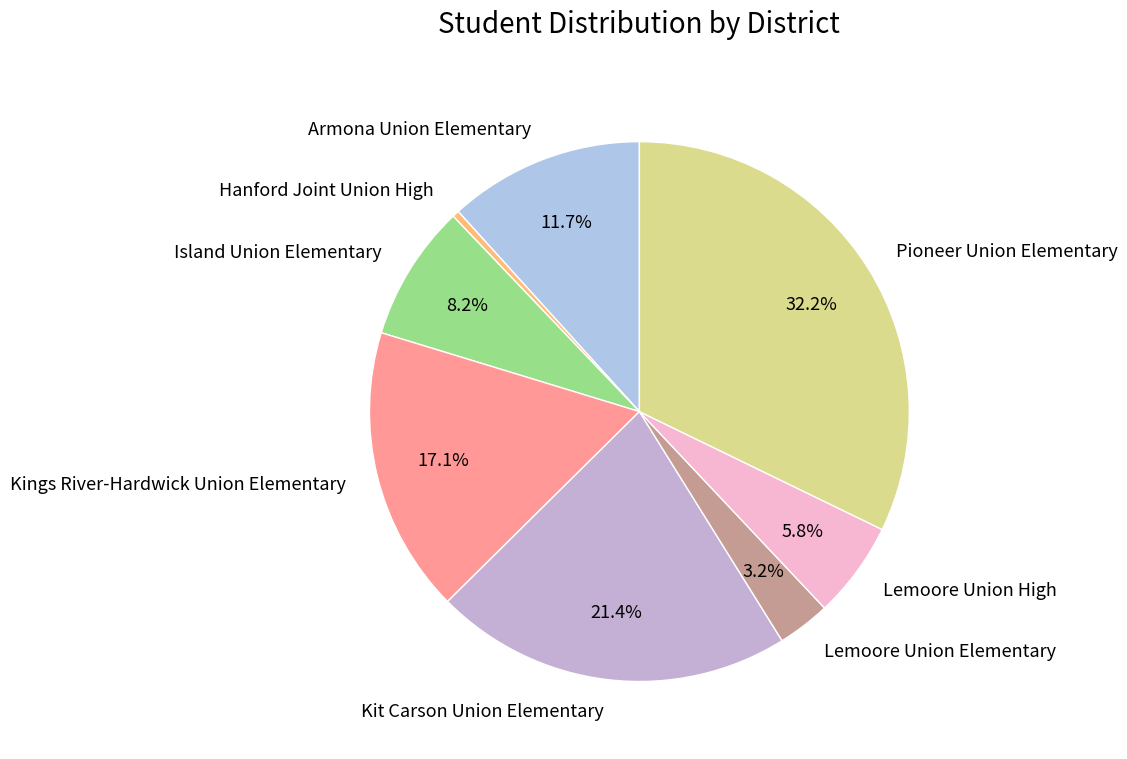

To the nearest percent, what is the difference between the largest and smallest slice percentages?

32%